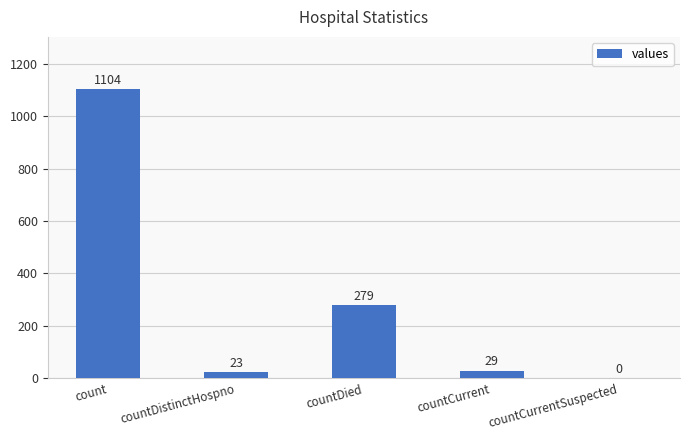

Reading left to right, transcribe all the data shown in this chart.

count=1104	countDistinctHospno=23	countDied=279	countCurrent=29	countCurrentSuspected=0